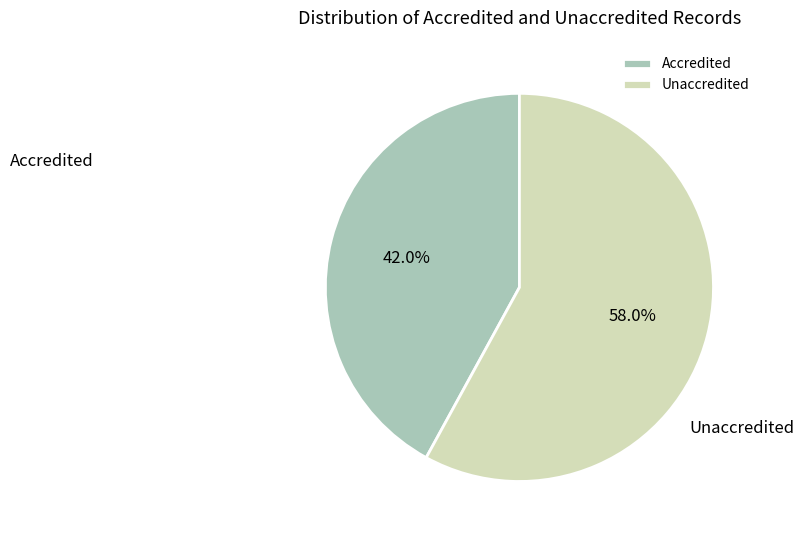

Is it true that Accredited is 42% of the pie?

True